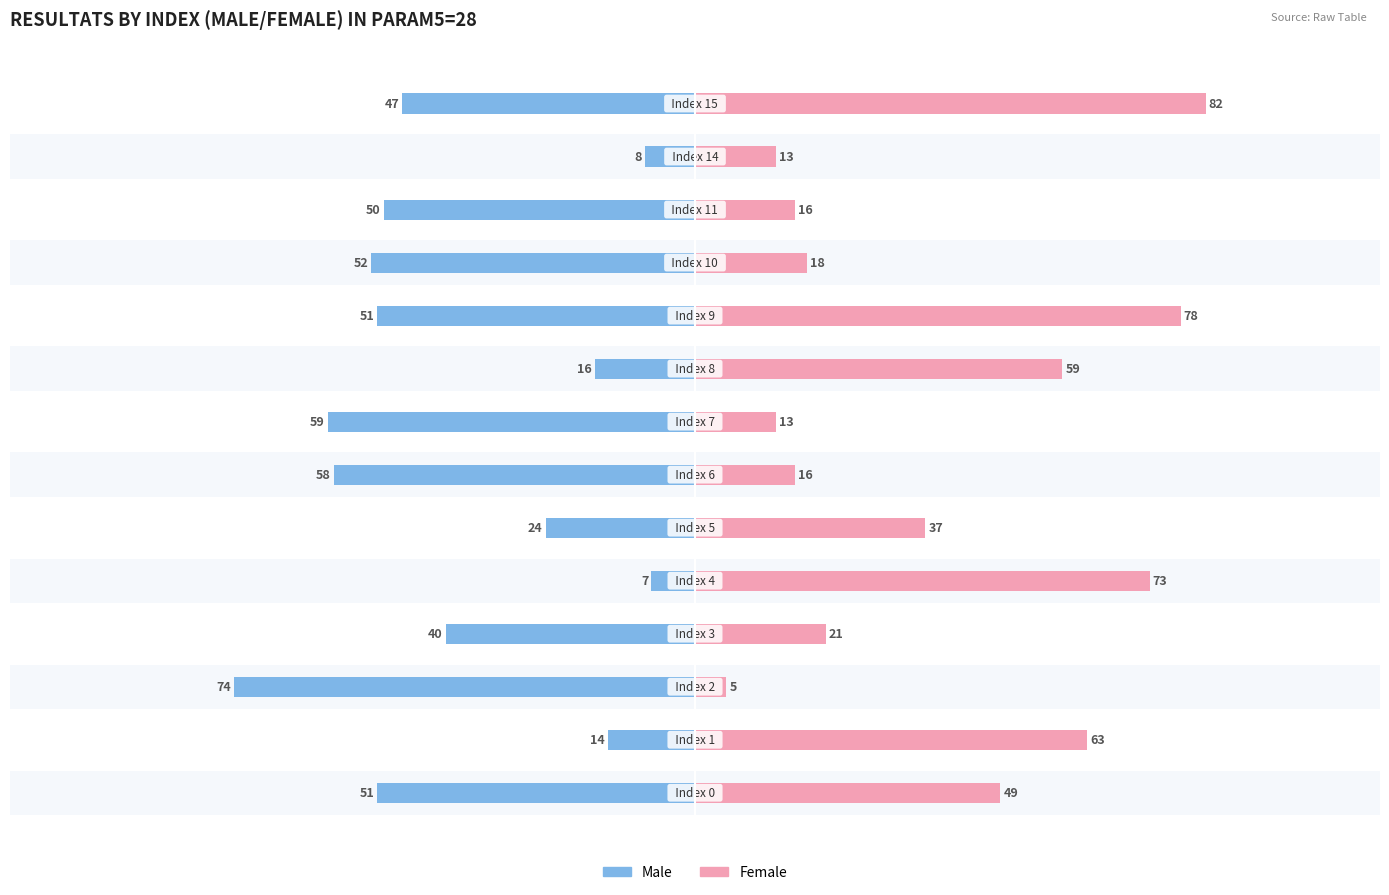

Which series has the widest spread of values?

Female